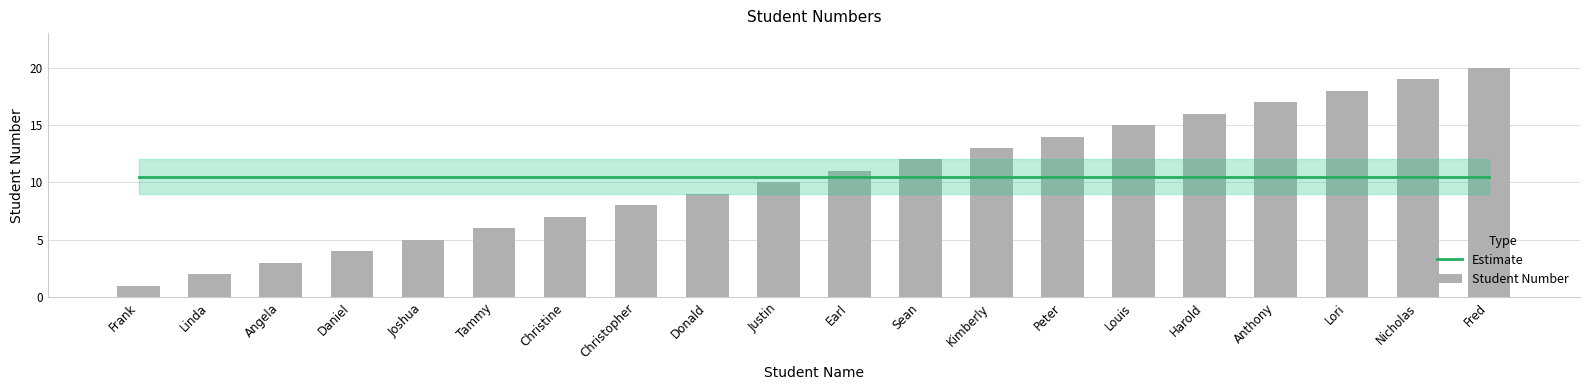

What is the difference between the second highest and minimum values?

18